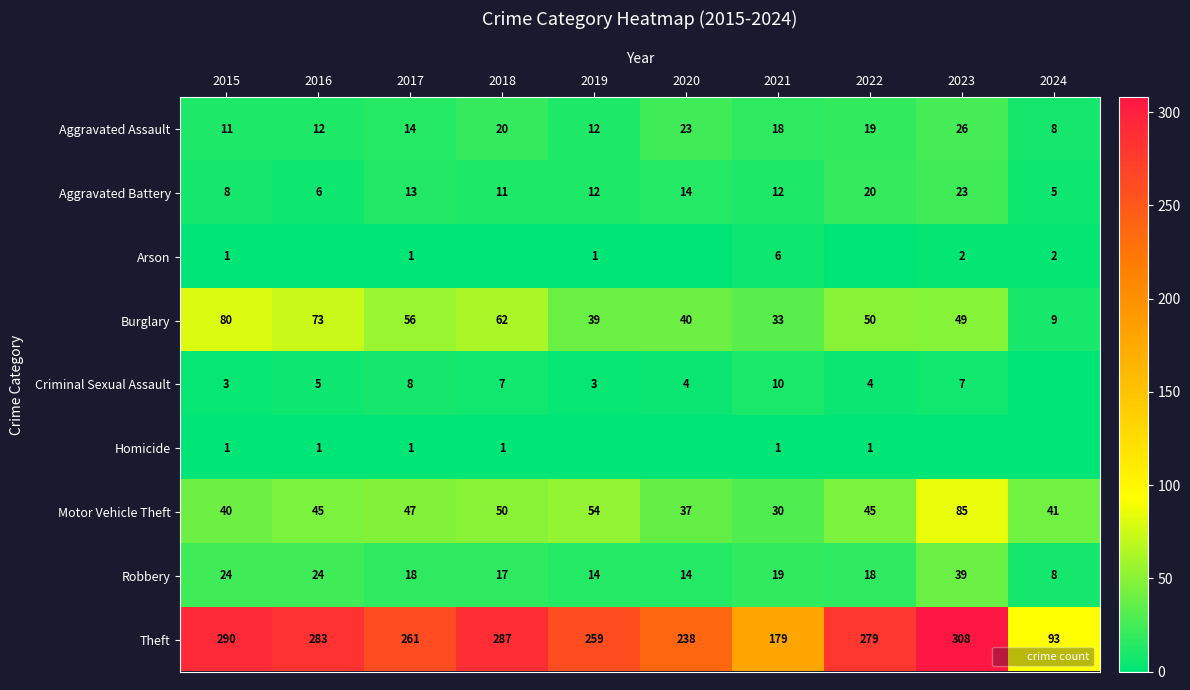

What is the highest value of the Theft series?

308